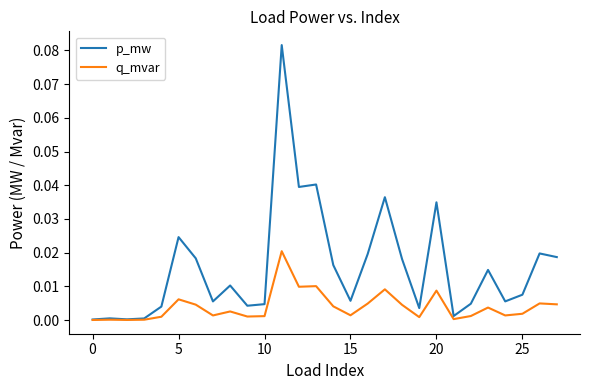

How many series are shown in this chart?

2